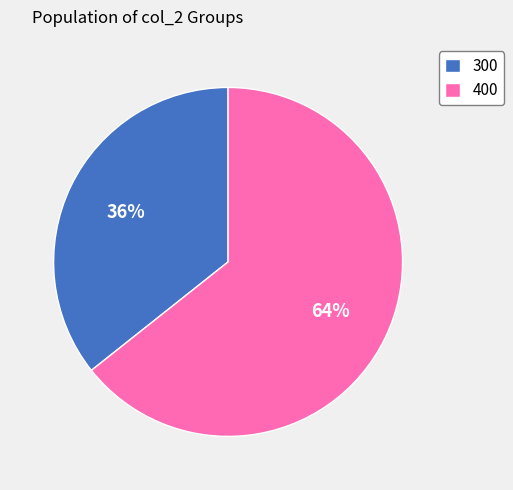

Between 300 and 400, which is larger?

400